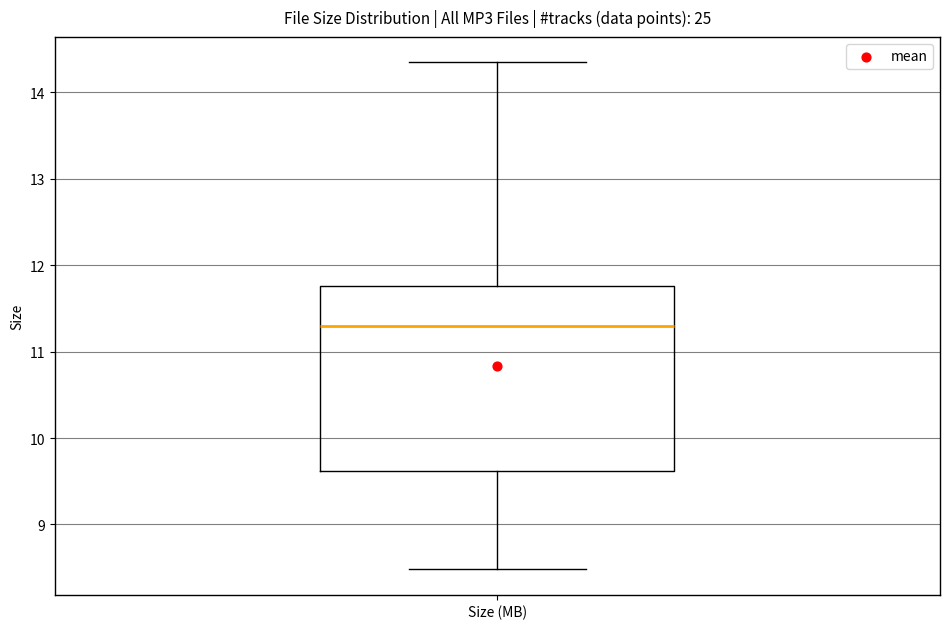

Transcribe this box plot: give where the median line is, the range the box spans, and where the two whiskers end, as read against the y-axis. The values are not printed on the chart, so give them approximately, as read against the axis.

median 11.3, box 9.6 to 11.8, whiskers 8.5 to 14.4